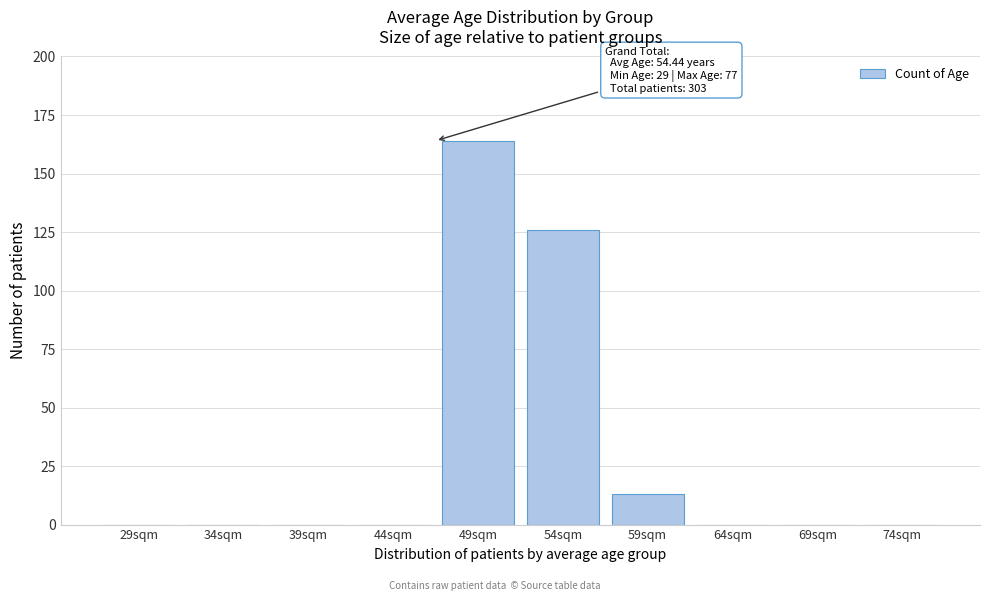

Reading left to right, list all the values displayed in this chart.

29sqm=0	34sqm=0	39sqm=0	44sqm=0	49sqm=164	54sqm=126	59sqm=13	64sqm=0	69sqm=0	74sqm=0